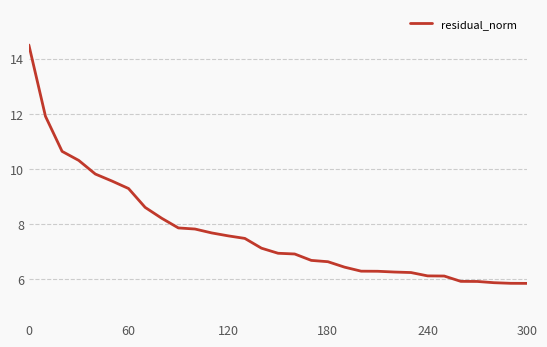

What is the greatest value displayed?

14.5